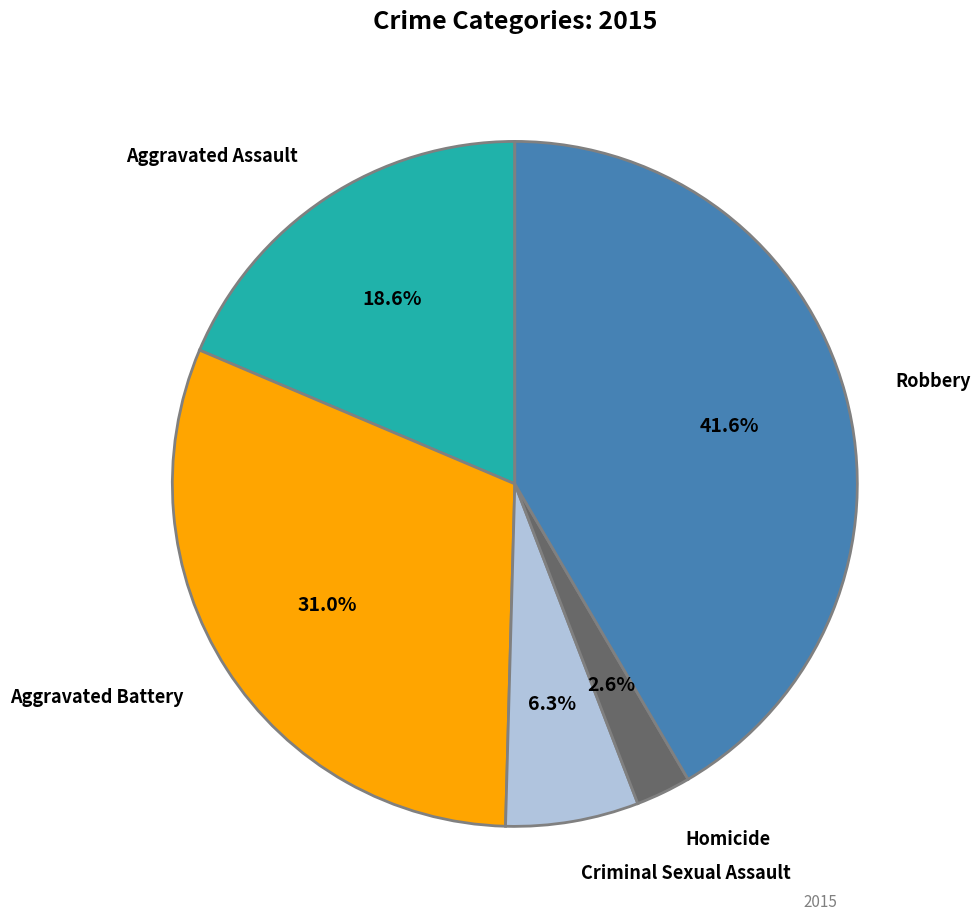

Is there any slice that represents more than half of the pie?

No